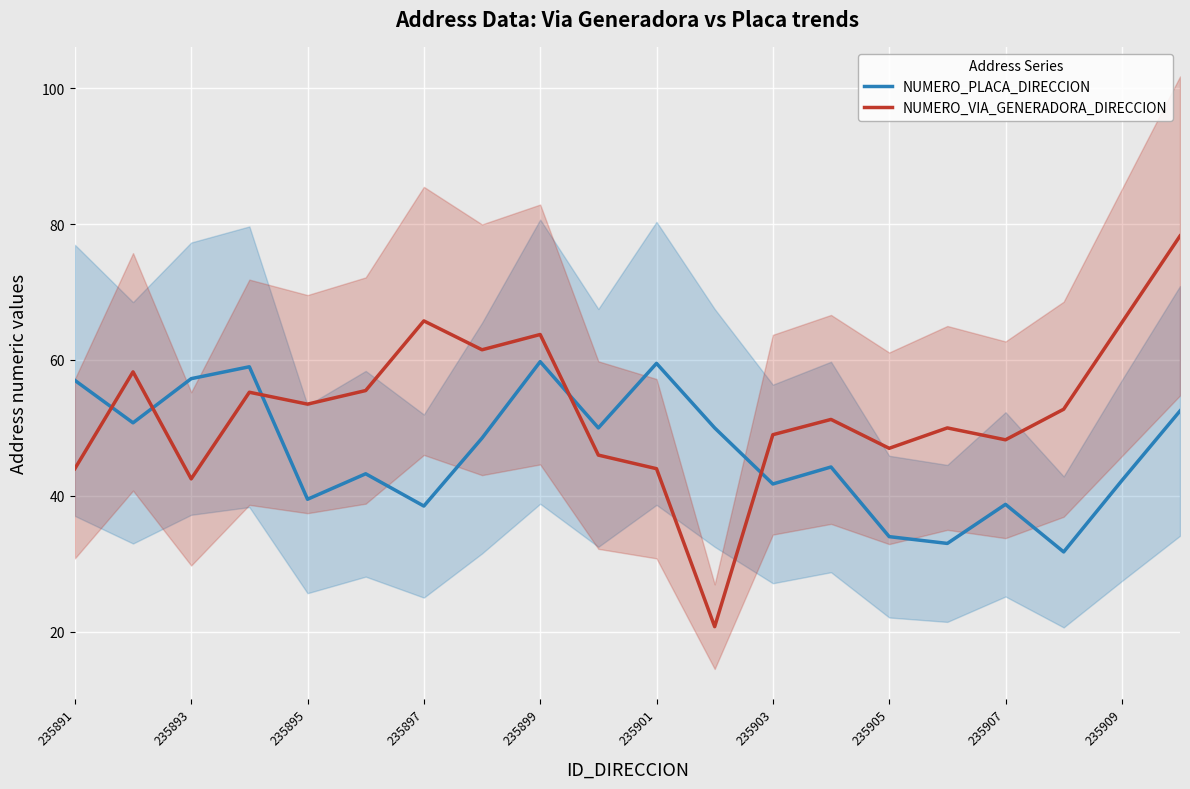

How many lines are shown in the chart?

2